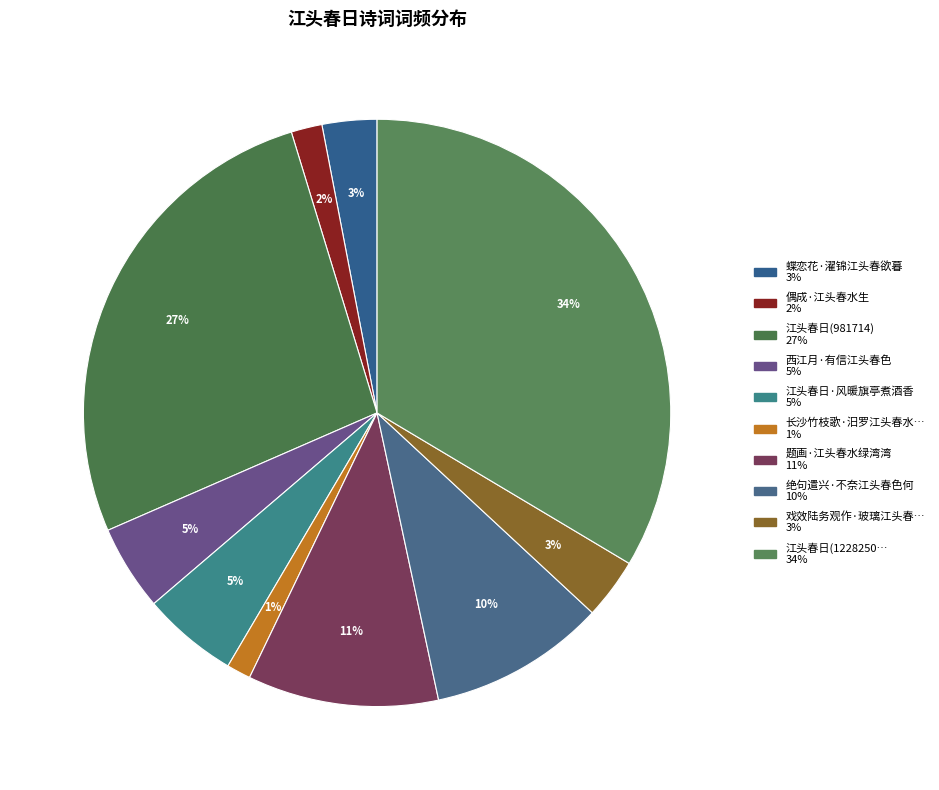

How many slices are in this pie chart?

10